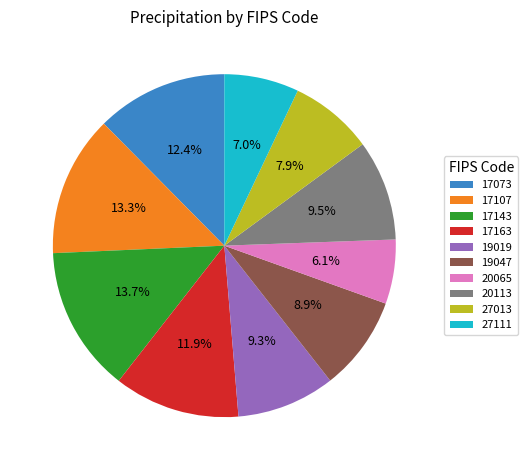

To the nearest percent, what is the average slice percentage?

10%